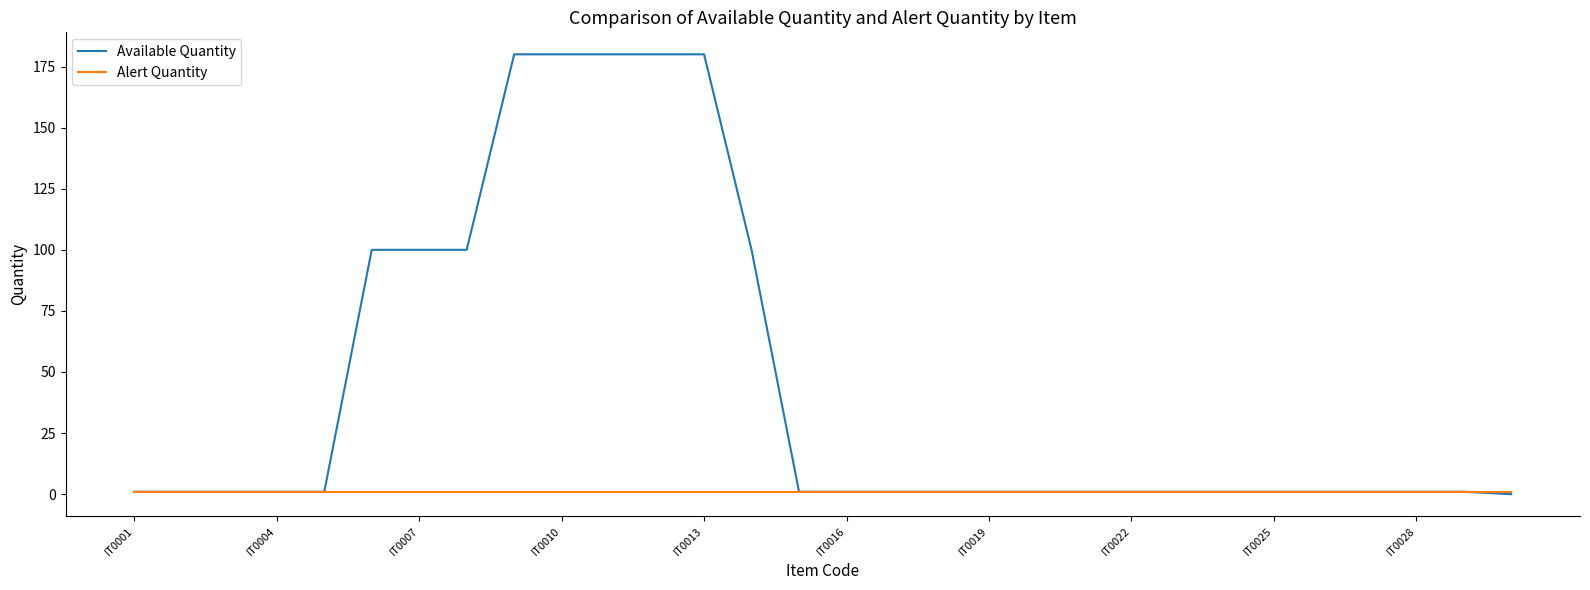

Which series has the widest spread of values?

Available Quantity